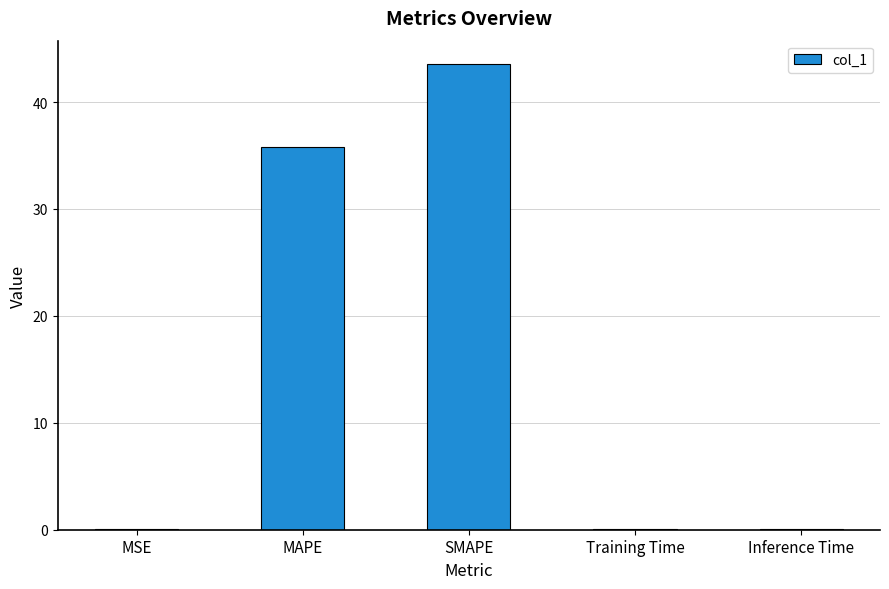

Which label corresponds to the largest value in the chart?

SMAPE